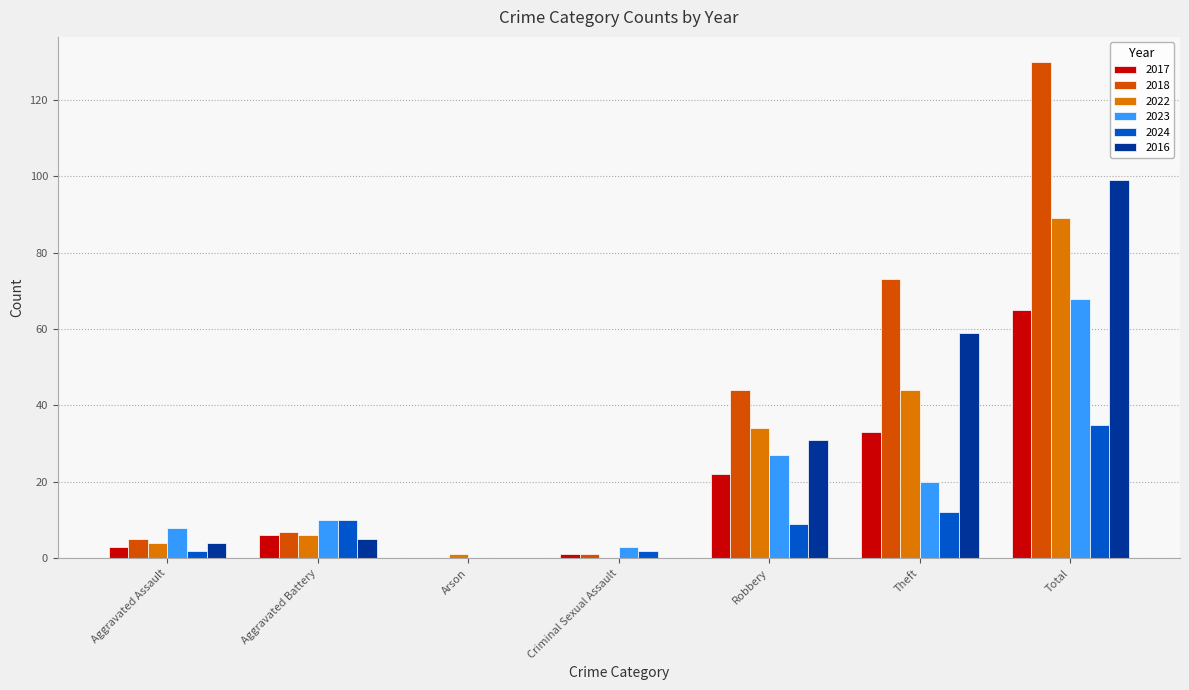

How many data points does each series have?

7